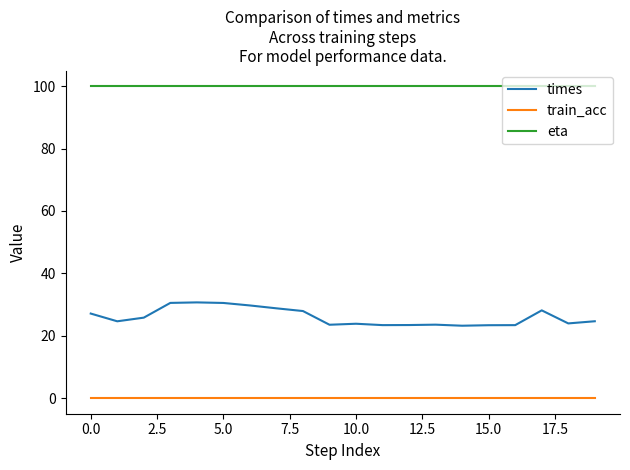

True or false: times and eta intersect in this chart.

False